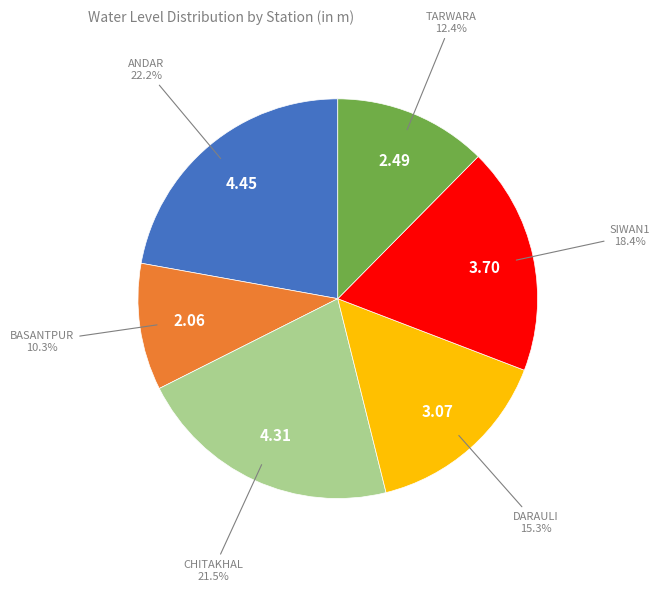

Is there a majority slice in this chart?

No